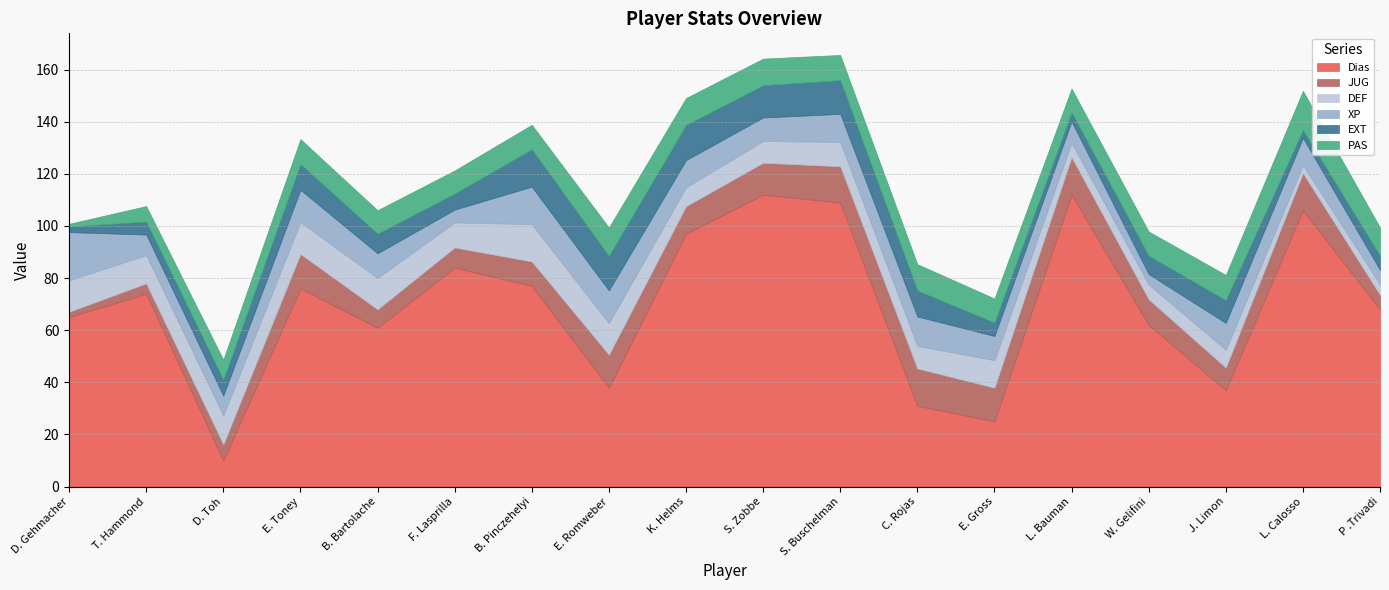

Which series has the largest range (max minus min)?

Dias